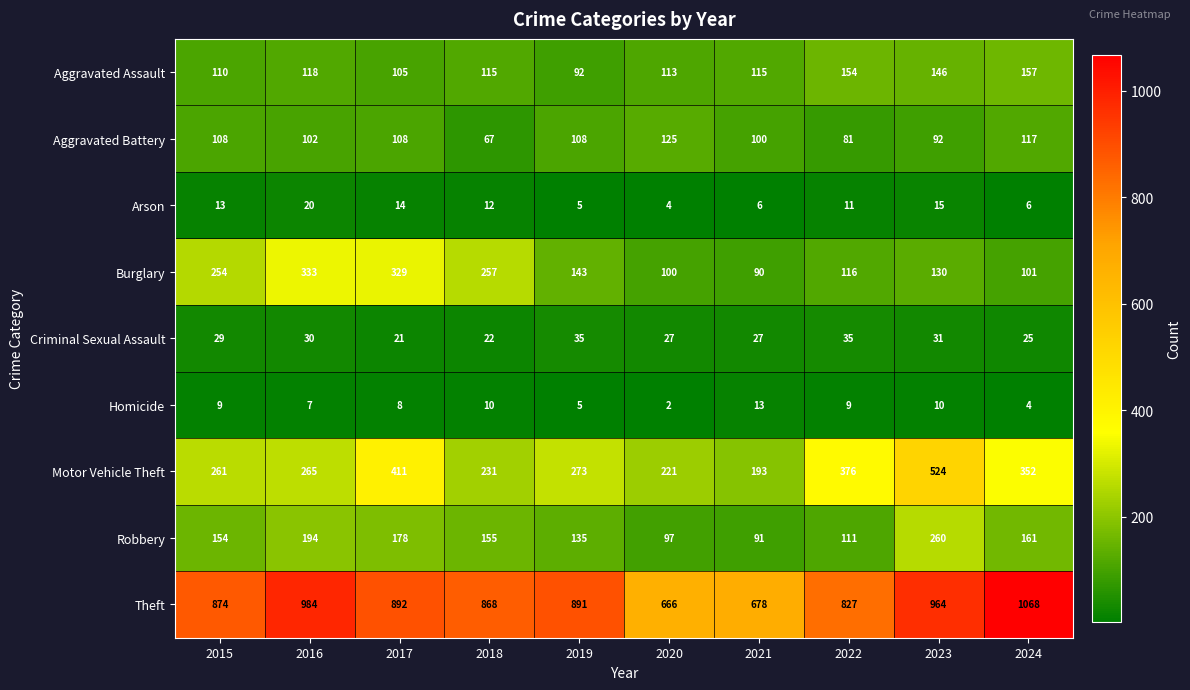

At which label does Burglary first exceed 143?

2015